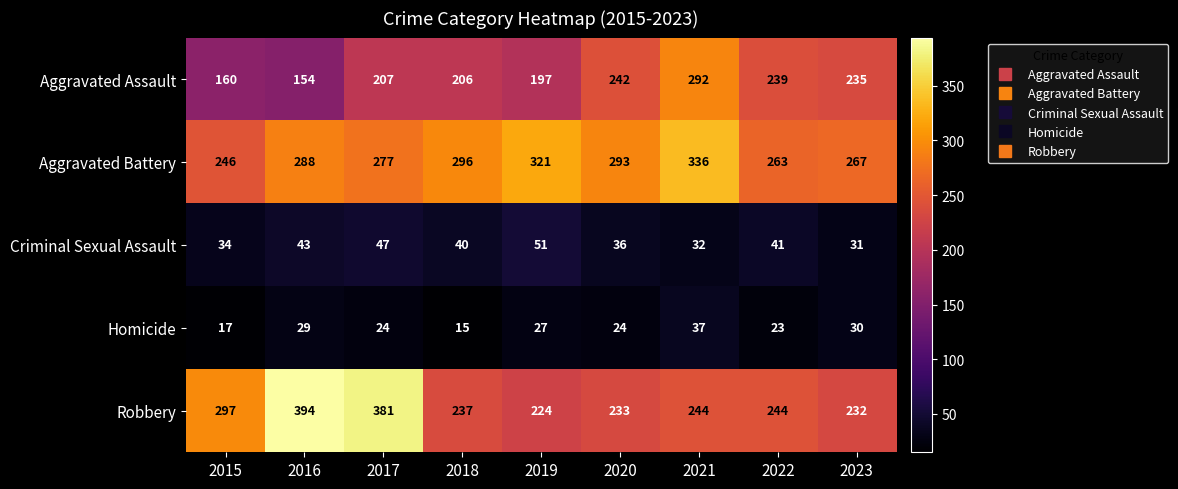

What is the sum of the Homicide values at 2022 and 2016?

52